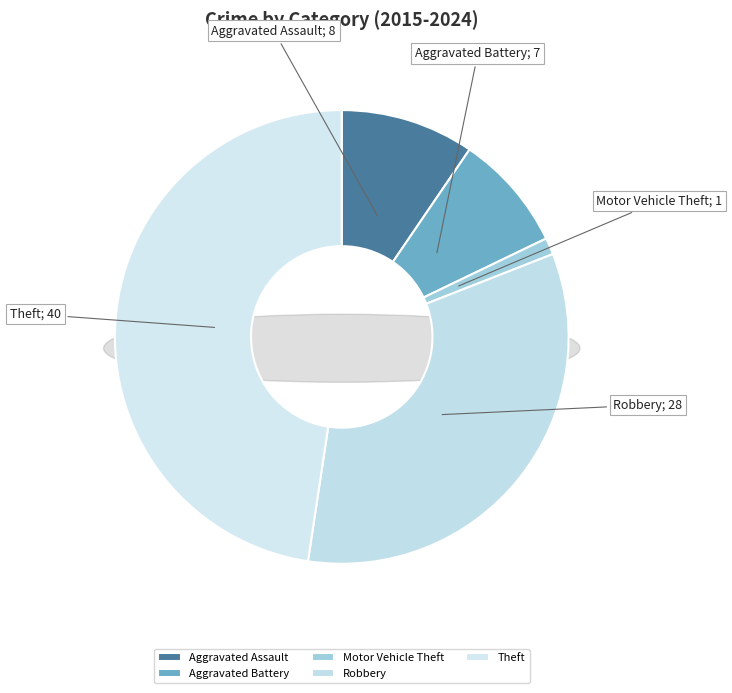

Count the number of slices in the pie.

5